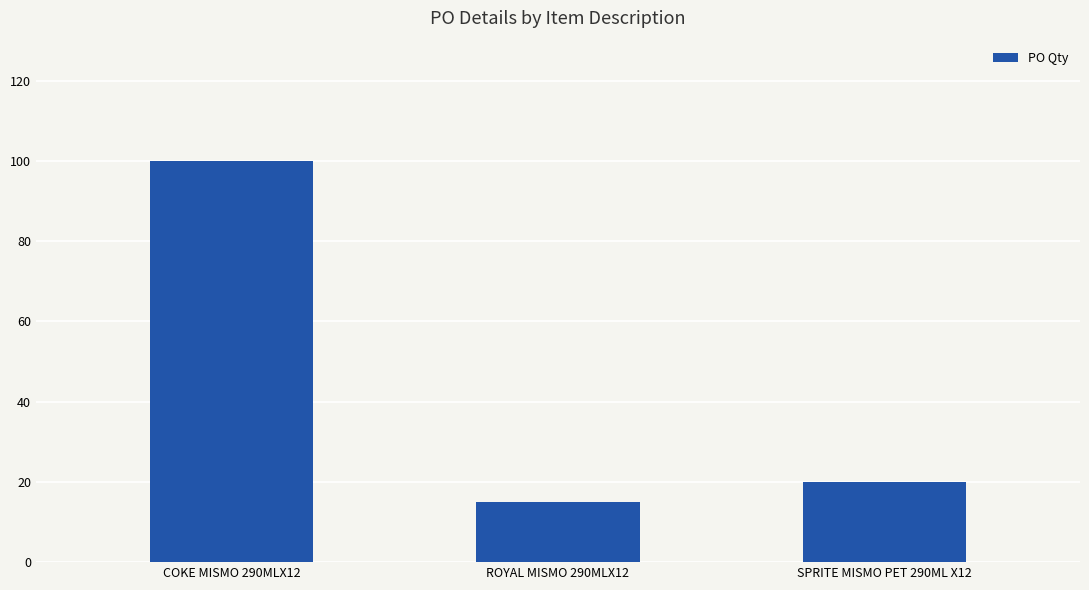

What position from the left is SPRITE MISMO PET 290ML X12?

3